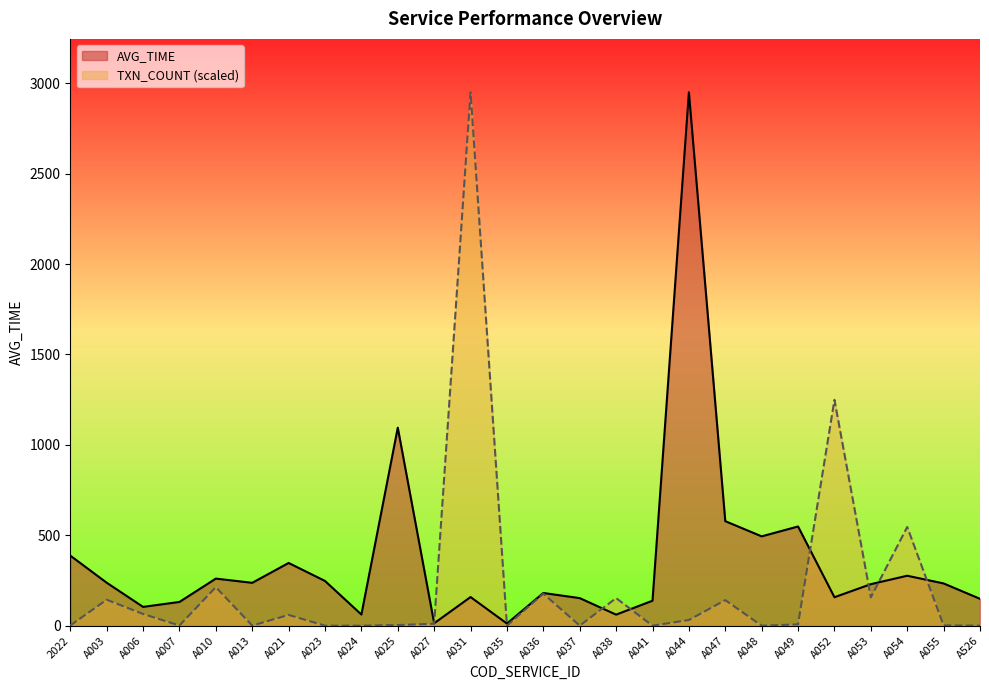

What is the sum of the TXN_COUNT_norm values at A038 and A052?

1402.2